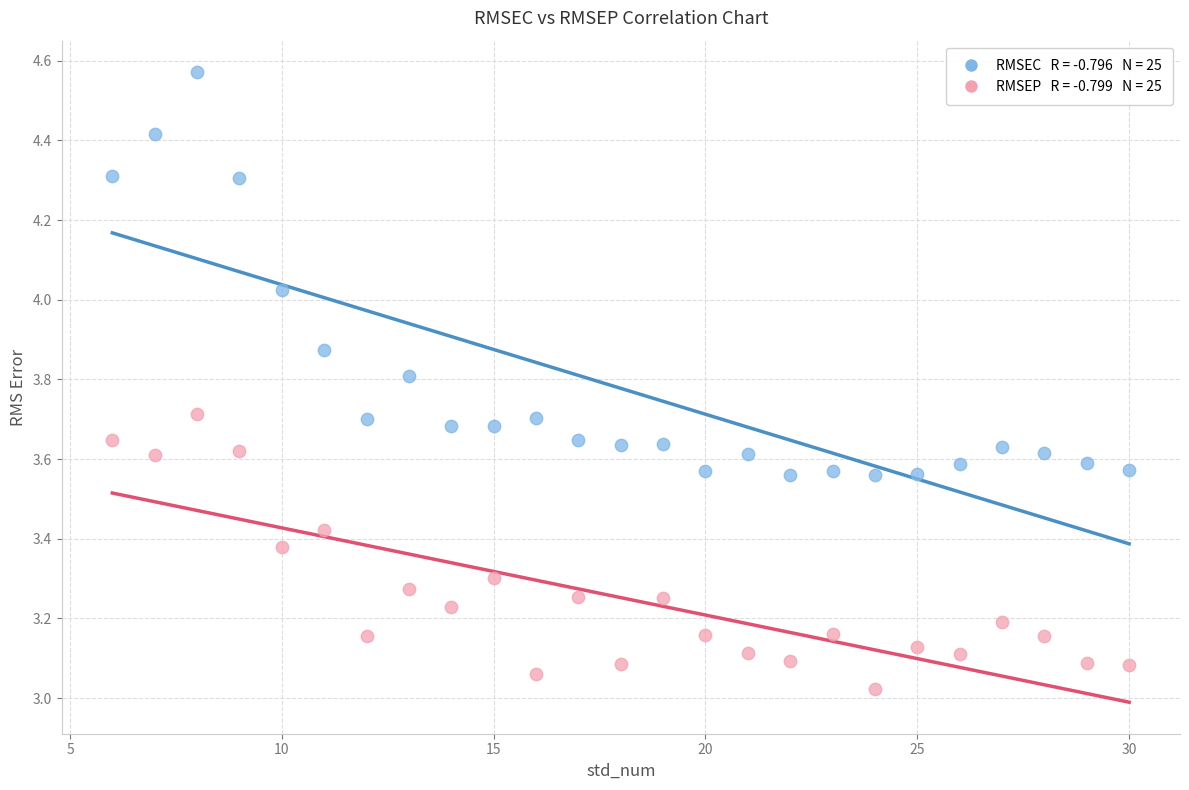

Across all data points, what is the range of X values (max minus min)?

24.0